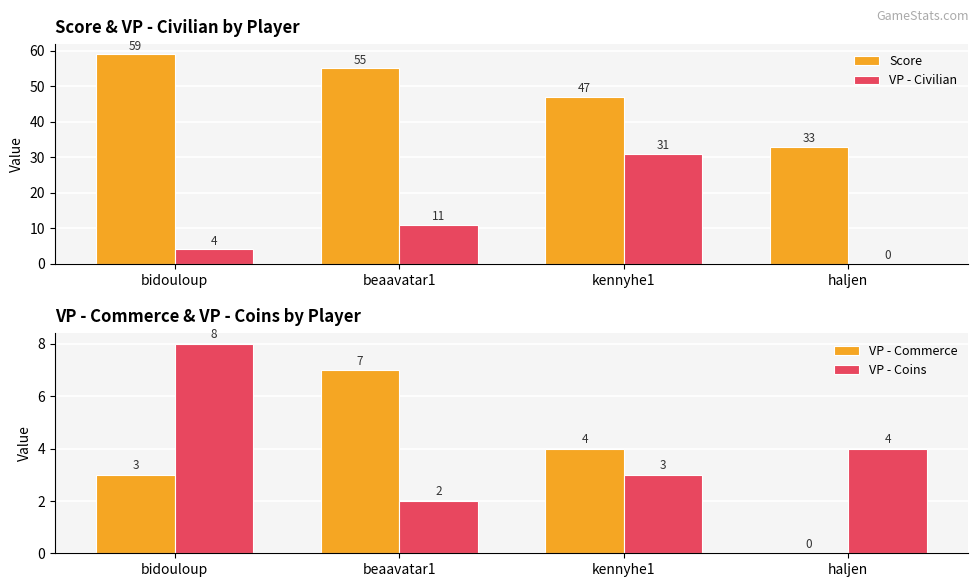

At how many categories does at least one series exceed 27?

4